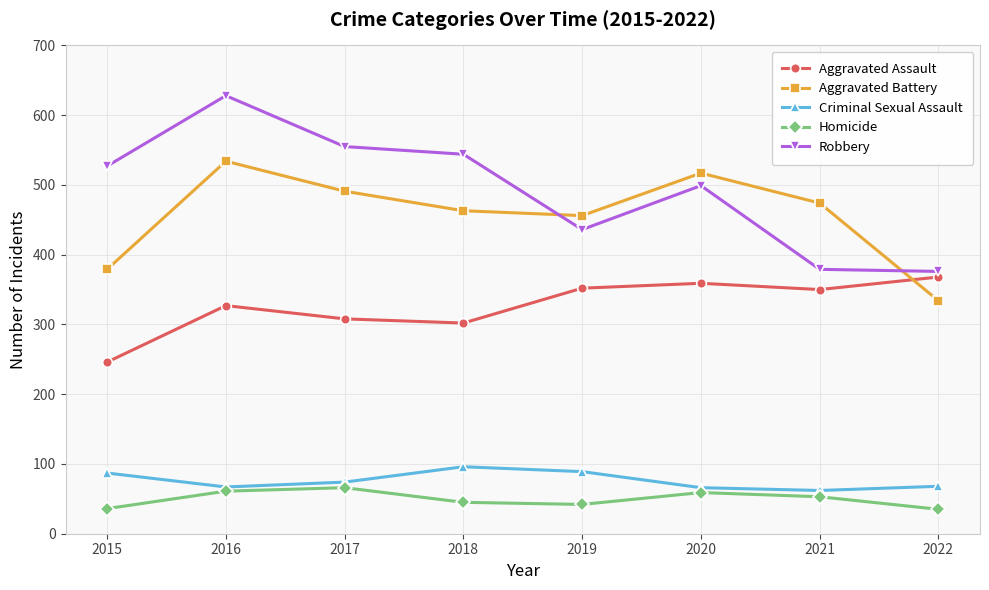

At which category does the chart reach its peak across all series?

2016